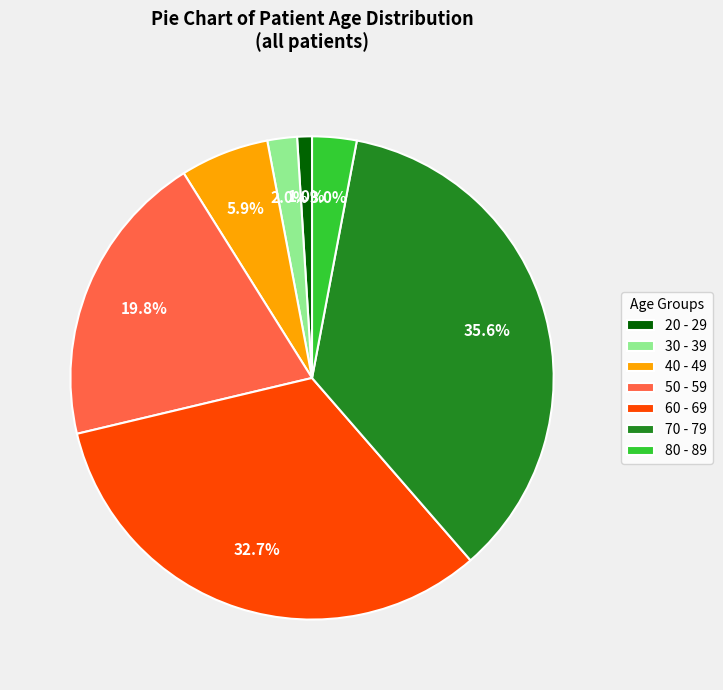

Is it true that 20 - 29 is 1% of the pie?

True